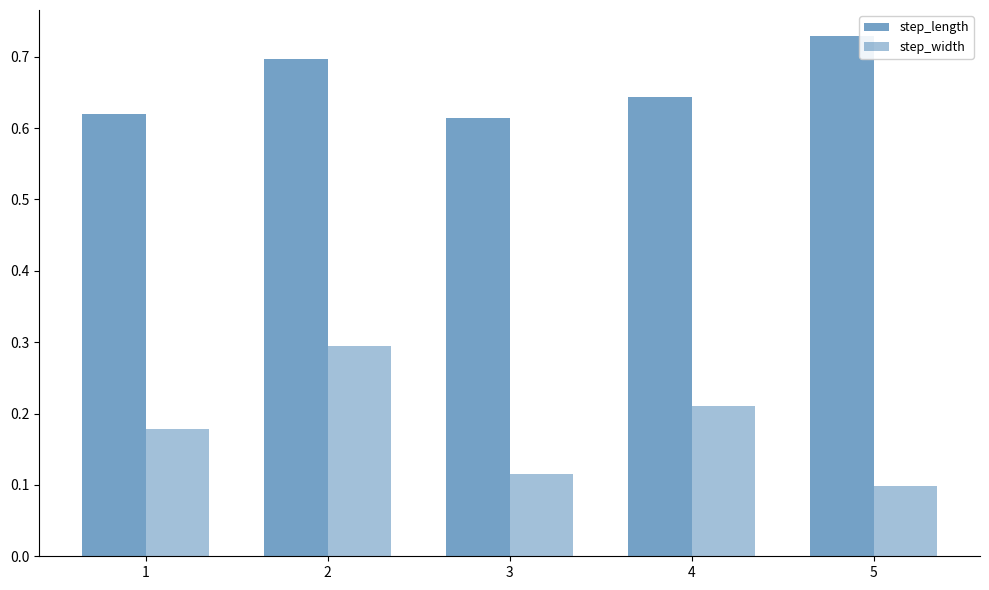

The step_width series shows 0.1 at 3. True or false?

True